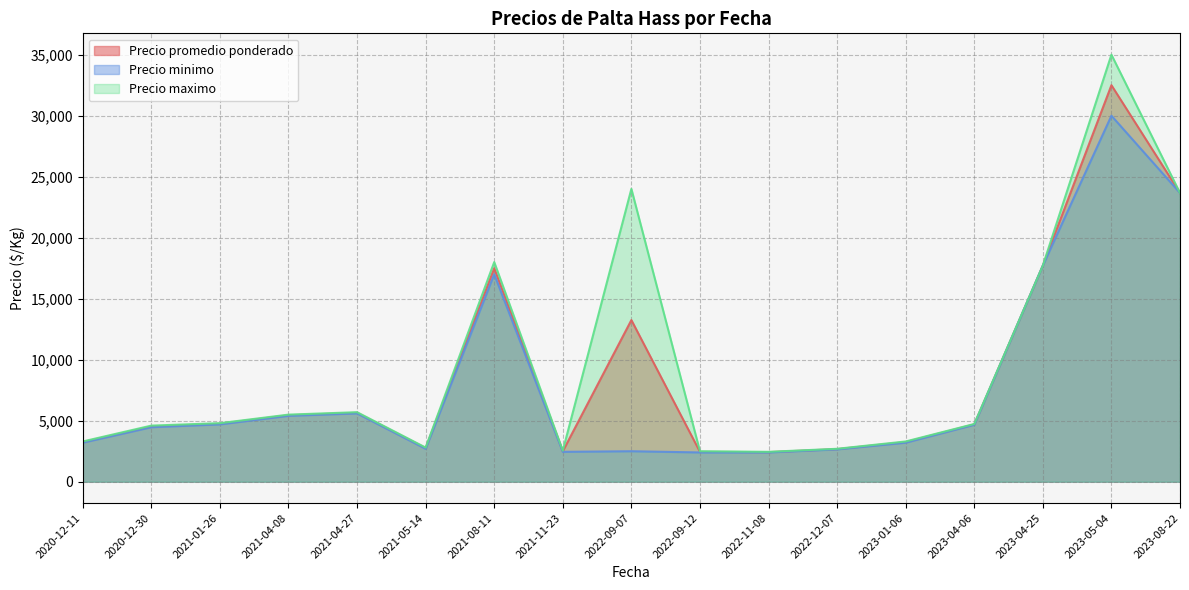

At which label is Precio minimo closest to 18650?

2021-08-11